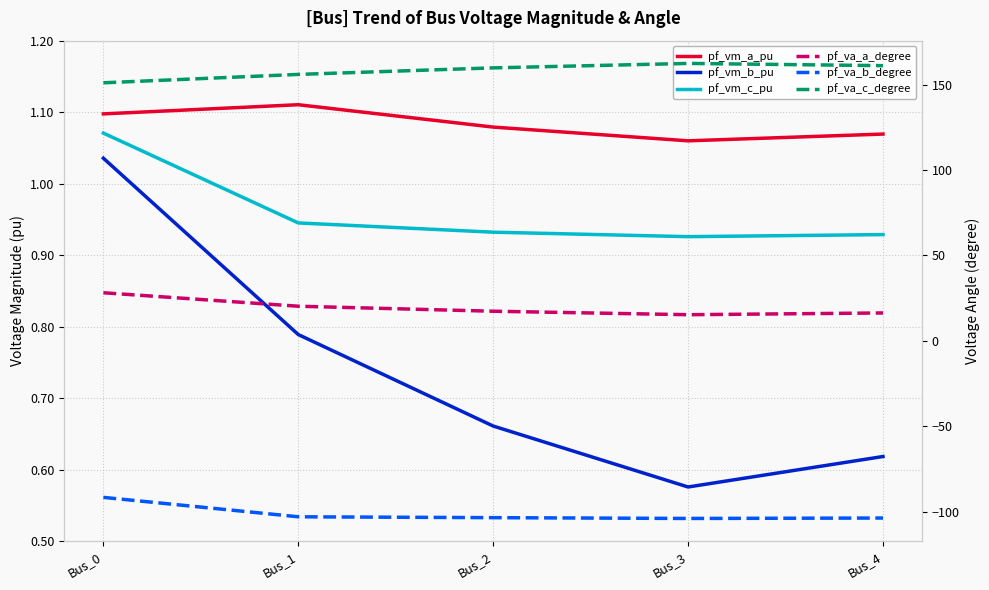

List the series in order of their peak value, lowest first.

pf_va_b_degree, pf_vm_b_pu, pf_vm_c_pu, pf_vm_a_pu, pf_va_a_degree, pf_va_c_degree